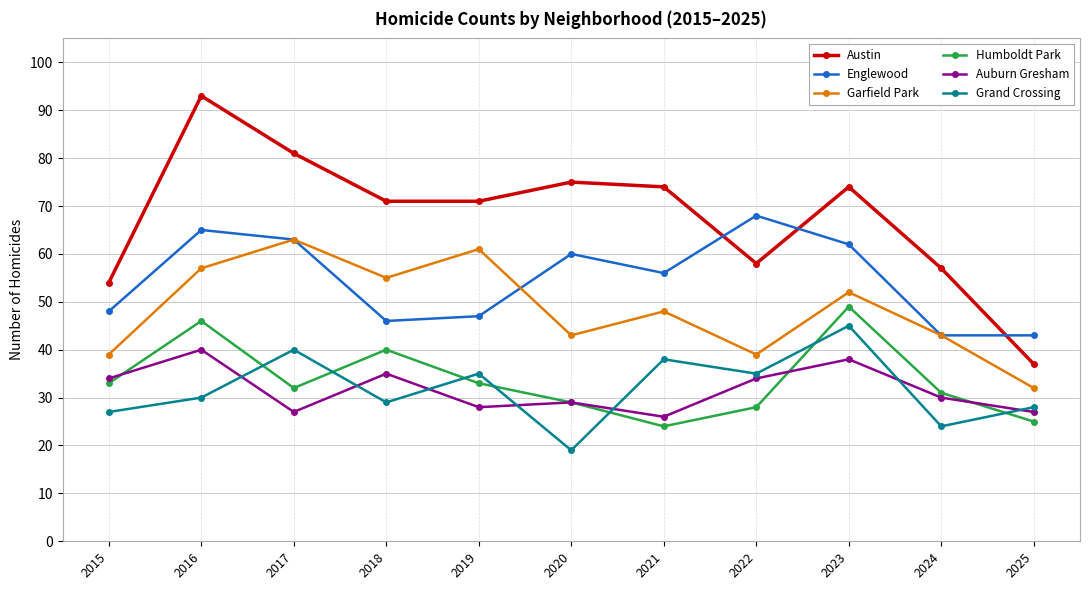

True or false: Grand Crossing and Garfield Park cross at least once.

False